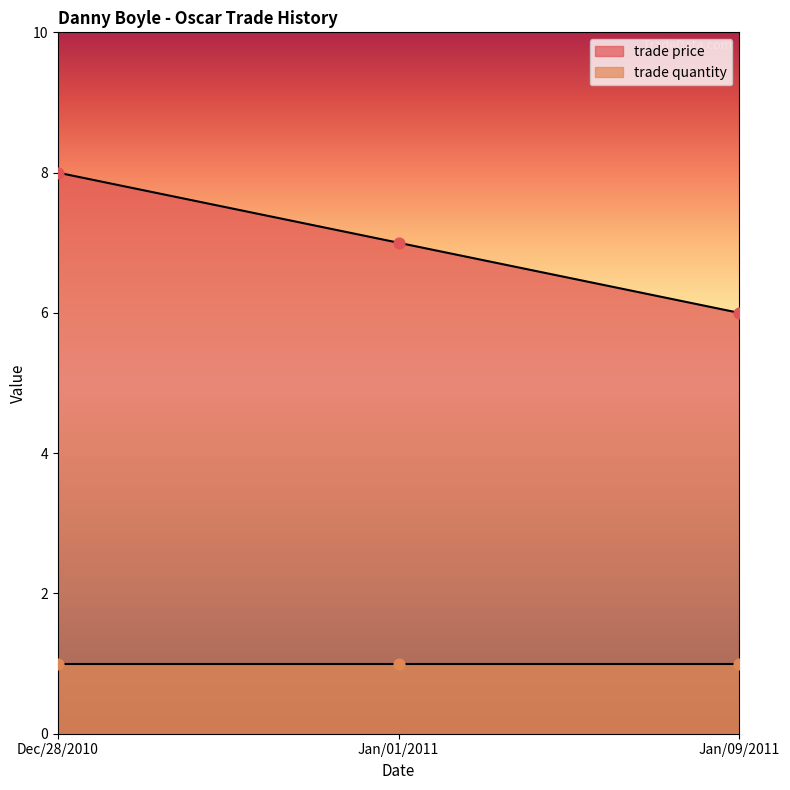

Between Jan/01/2011 and Jan/09/2011, which is larger?

Jan/01/2011